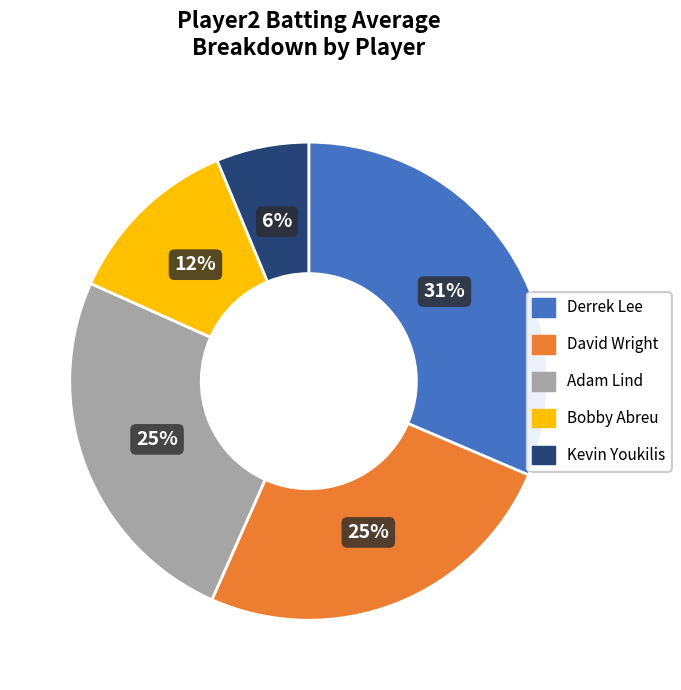

Does any single category account for the majority?

No